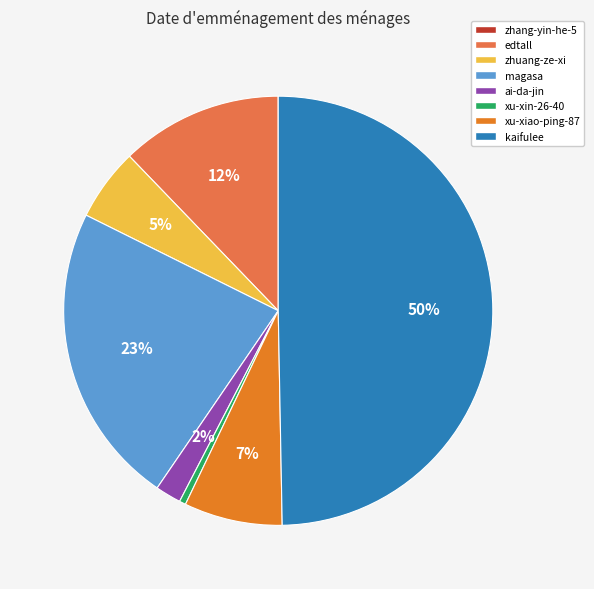

The ai-da-jin slice represents 15% of the pie. True or false?

False